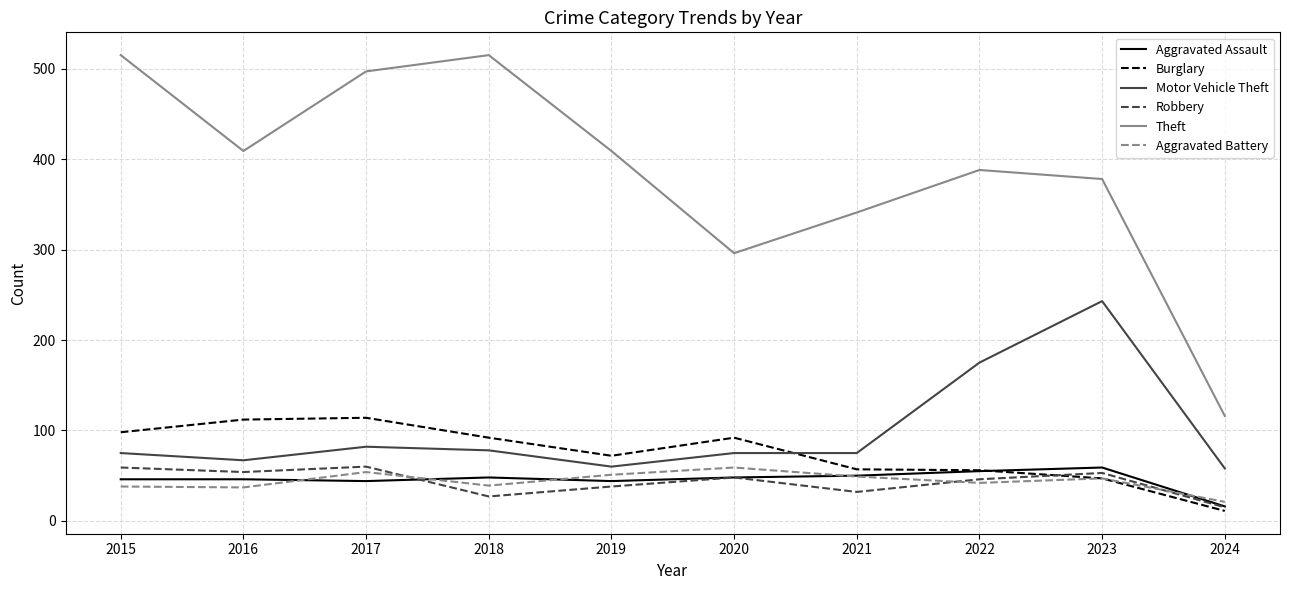

After their last crossing, which series has the higher values: Motor Vehicle Theft or Burglary?

Motor Vehicle Theft